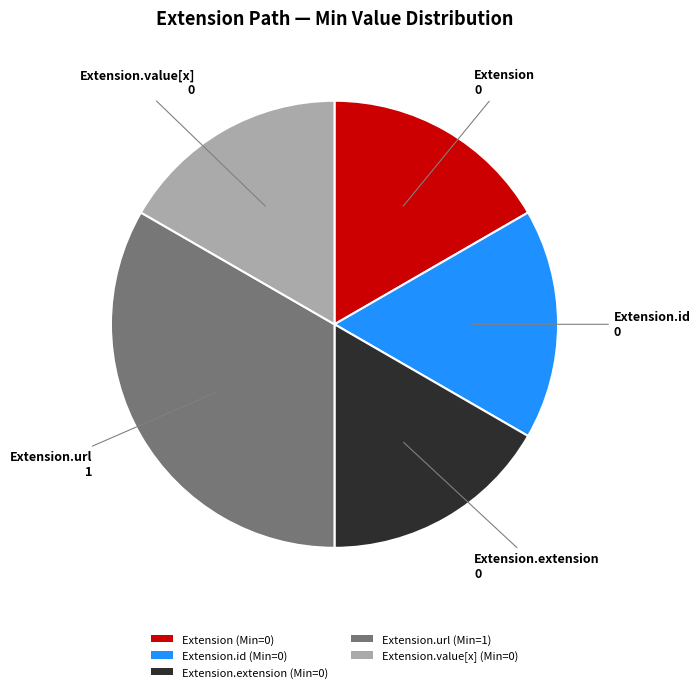

Is there any slice that represents more than half of the pie?

No